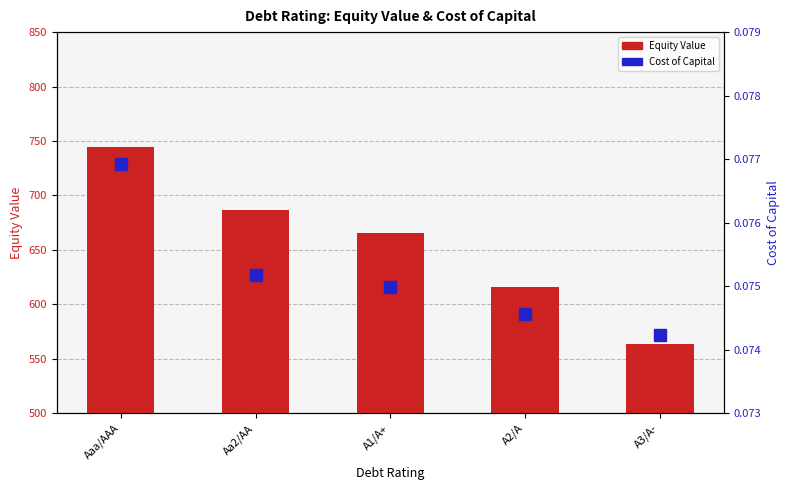

What is the label of the 4th bar from the left?

A2/A